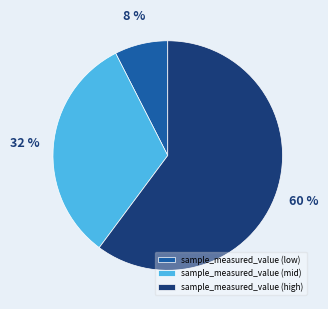

What percentage is the sample_measured_value (mid) slice, to the nearest percent?

32%